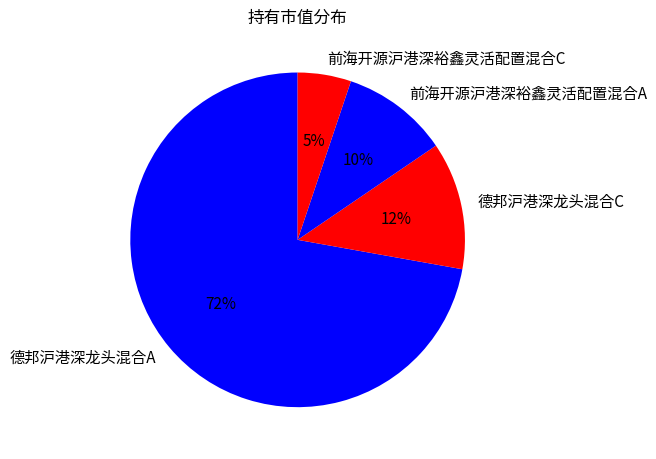

How many segments does this pie chart have?

4